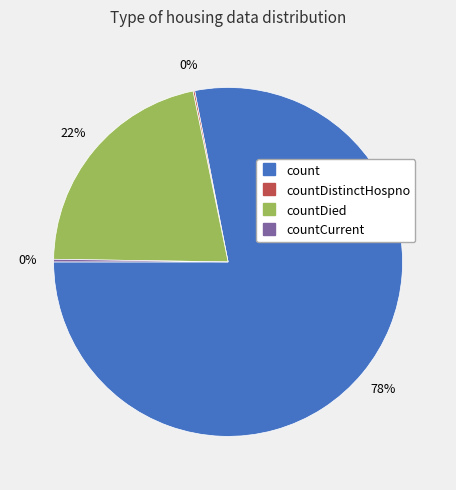

Does any single category account for the majority?

Yes